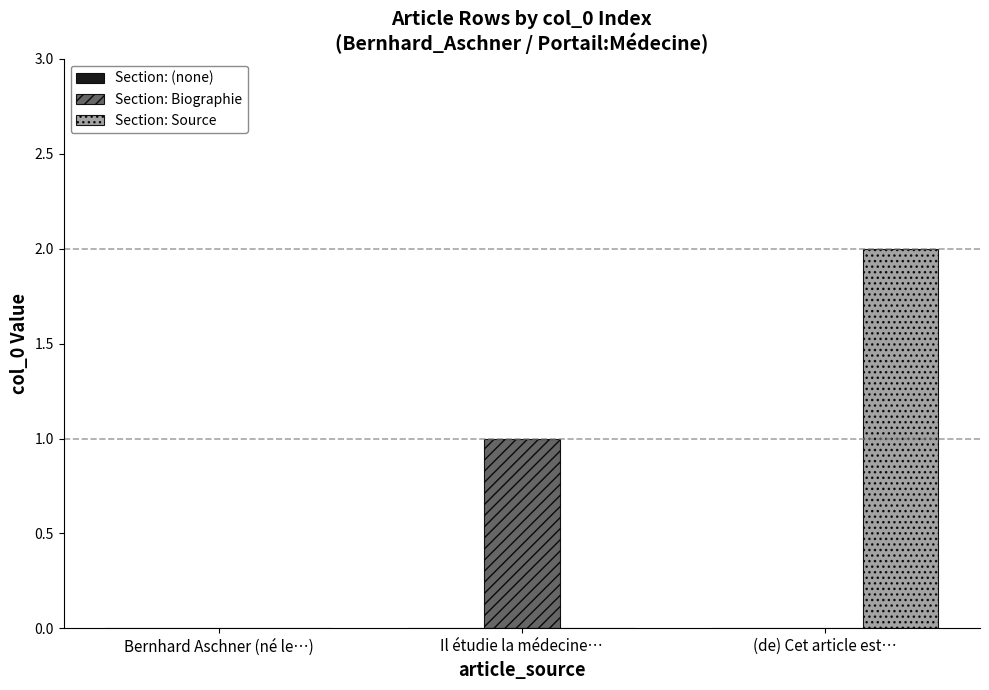

Is the value of Section: Biographie at Il étudie la médecine… greater than the value of Section: Source at (de) Cet article est…?

No